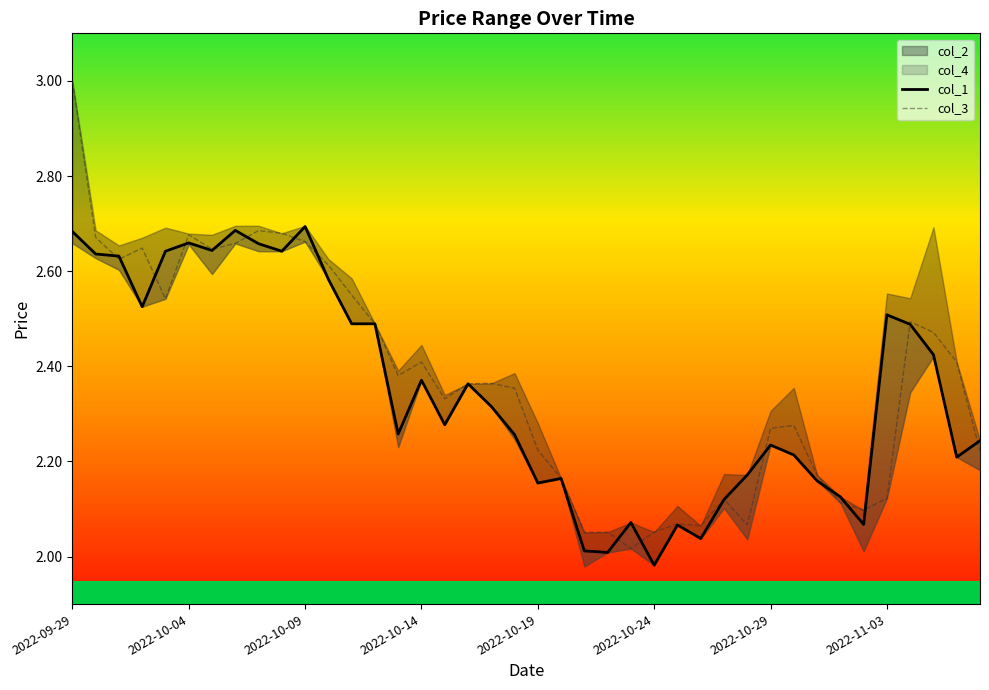

True or false: col_3 has more than 2 points higher than both neighbors.

True